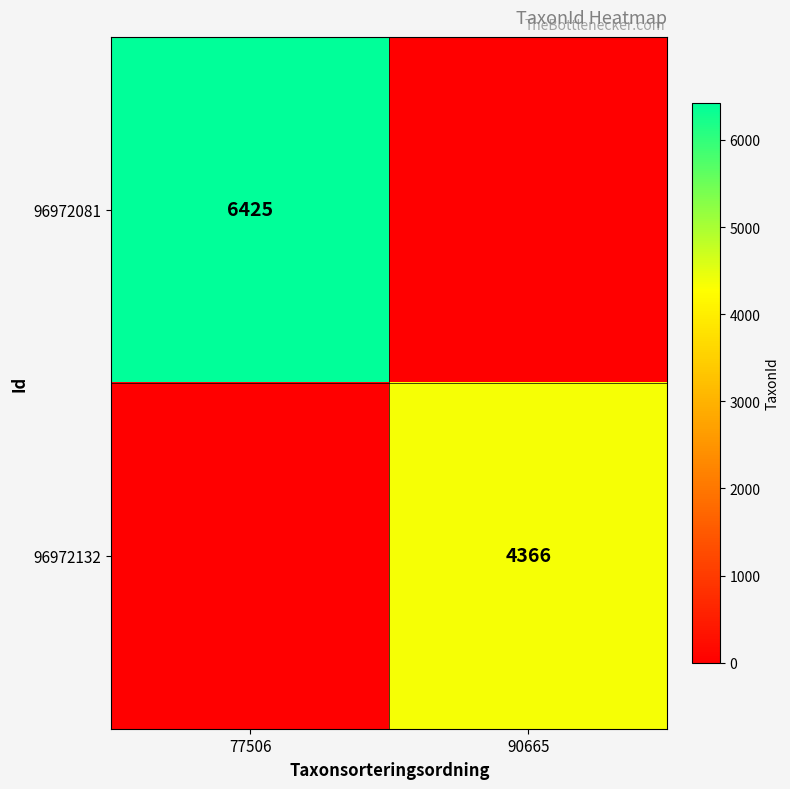

The 96972081 series shows 3219 at 77506. True or false?

False